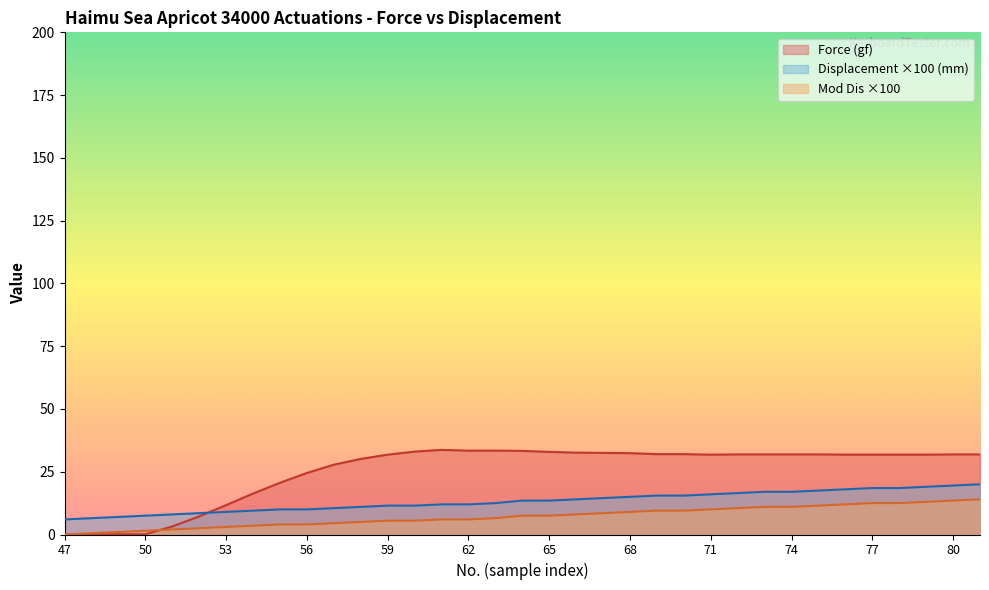

Reading right to left, what are all the values shown in this chart?

Force (gf): 81=31.9	80=31.9	79=31.8	78=31.8	77=31.8	76=31.8	75=31.9	74=31.9	73=31.9	72=31.9	71=31.8	70=32.0	69=32.0	68=32.4	67=32.5	66=32.6	65=32.9	64=33.3	63=33.4	62=33.4	61=33.7	60=33.0	59=31.8	58=30.1	57=27.8	56=24.5	55=20.6	54=16.3	53=11.7	52=7.2	51=3.2	50=0.1	49=0.1	48=0.1	47=0.0
Displacement (mm): 81=20.0	80=19.5	79=19.0	78=18.5	77=18.5	76=18.0	75=17.5	74=17.0	73=17.0	72=16.5	71=16.0	70=15.5	69=15.5	68=15.0	67=14.5	66=14.0	65=13.5	64=13.5	63=12.5	62=12.0	61=12.0	60=11.5	59=11.5	58=11.0	57=10.5	56=10.0	55=10.0	54=9.5	53=9.0	52=8.5	51=8.0	50=7.5	49=7.0	48=6.5	47=6.0
Mod Dis: 81=14.0	80=13.5	79=13.0	78=12.5	77=12.5	76=12.0	75=11.5	74=11.0	73=11.0	72=10.5	71=10.0	70=9.5	69=9.5	68=9.0	67=8.5	66=8.0	65=7.5	64=7.5	63=6.5	62=6.0	61=6.0	60=5.5	59=5.5	58=5.0	57=4.5	56=4.0	55=4.0	54=3.5	53=3.0	52=2.5	51=2.0	50=1.5	49=1.0	48=0.5	47=0.0